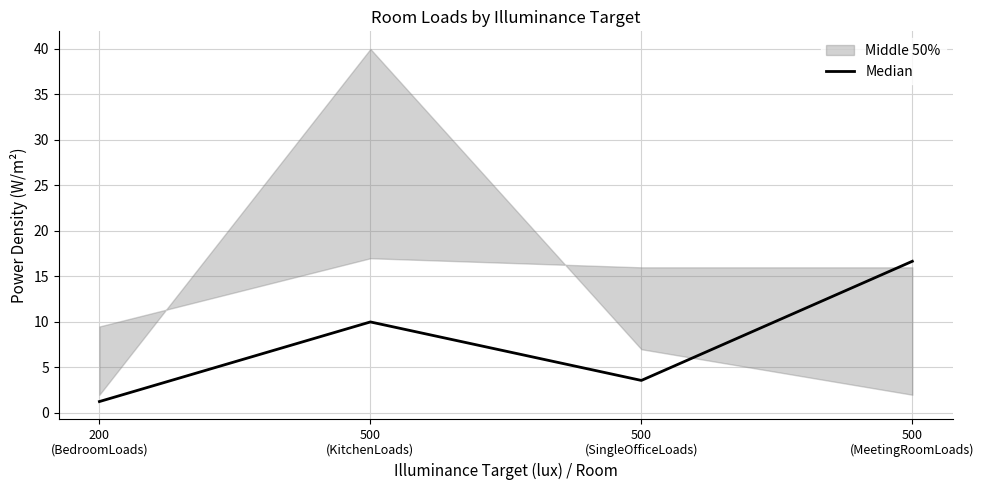

How many values are below 10?

2